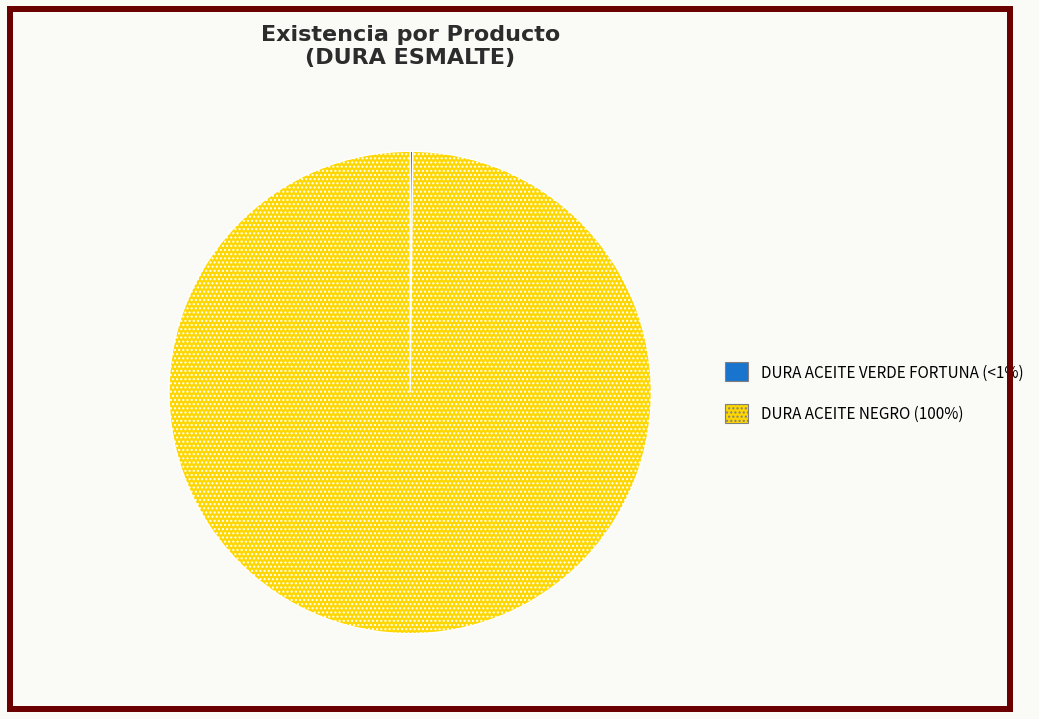

Which slice represents more than half of the pie?

DURA ACEITE NEGRO